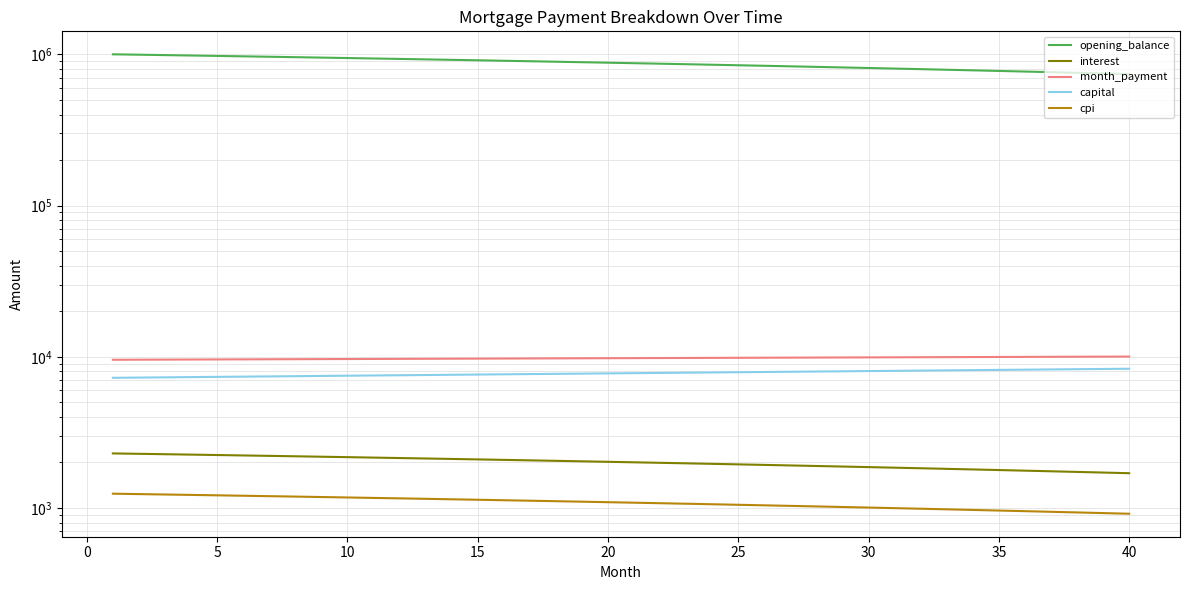

Reading left to right, what are all the values shown in this chart?

opening_balance: 1001250.0	995234.0	989184.7	983102.0	976985.8	970835.8	964652.1	958434.4	952182.6	945896.6	939576.3	933221.4	926831.9	920407.7	913948.5	907454.3	900924.9	894360.2	887760.0	881124.2	874452.7	867745.2	861001.8	854222.1	847406.2	840553.8	833664.7	826738.9	819776.2	812776.5	805739.6	798665.3	791553.6	784404.2	777217.0	769991.9	762728.7	755427.3	748087.5	740709.1
interest: 2294.5	2280.7	2266.9	2252.9	2238.9	2224.8	2210.7	2196.4	2182.1	2167.7	2153.2	2138.6	2124.0	2109.3	2094.5	2079.6	2064.6	2049.6	2034.5	2019.2	2004.0	1988.6	1973.1	1957.6	1942.0	1926.3	1910.5	1894.6	1878.7	1862.6	1846.5	1830.3	1814.0	1797.6	1781.1	1764.6	1747.9	1731.2	1714.4	1697.5
month_payment: 9553.0	9565.0	9576.9	9588.9	9600.9	9612.9	9624.9	9636.9	9649.0	9661.0	9673.1	9685.2	9697.3	9709.4	9721.6	9733.7	9745.9	9758.1	9770.3	9782.5	9794.7	9807.0	9819.2	9831.5	9843.8	9856.1	9868.4	9880.7	9893.1	9905.5	9917.8	9930.2	9942.6	9955.1	9967.5	9980.0	9992.5	10004.9	10017.5	10030.0
capital: 7258.5	7284.2	7310.0	7336.0	7362.0	7388.1	7414.2	7440.5	7466.9	7493.4	7519.9	7546.6	7573.3	7600.2	7627.1	7654.1	7681.3	7708.5	7735.8	7763.2	7790.8	7818.4	7846.1	7873.9	7901.8	7929.8	7957.9	7986.1	8014.4	8042.8	8071.4	8100.0	8128.7	8157.5	8186.4	8215.4	8244.5	8273.8	8303.1	8332.5
cpi: 1242.5	1234.9	1227.3	1219.7	1212.0	1204.3	1196.5	1188.7	1180.9	1173.0	1165.1	1157.1	1149.1	1141.0	1132.9	1124.8	1116.6	1108.3	1100.0	1091.7	1083.3	1074.9	1066.4	1057.9	1049.4	1040.8	1032.1	1023.4	1014.7	1005.9	997.1	988.2	979.3	970.3	961.3	952.2	943.1	933.9	924.7	915.5